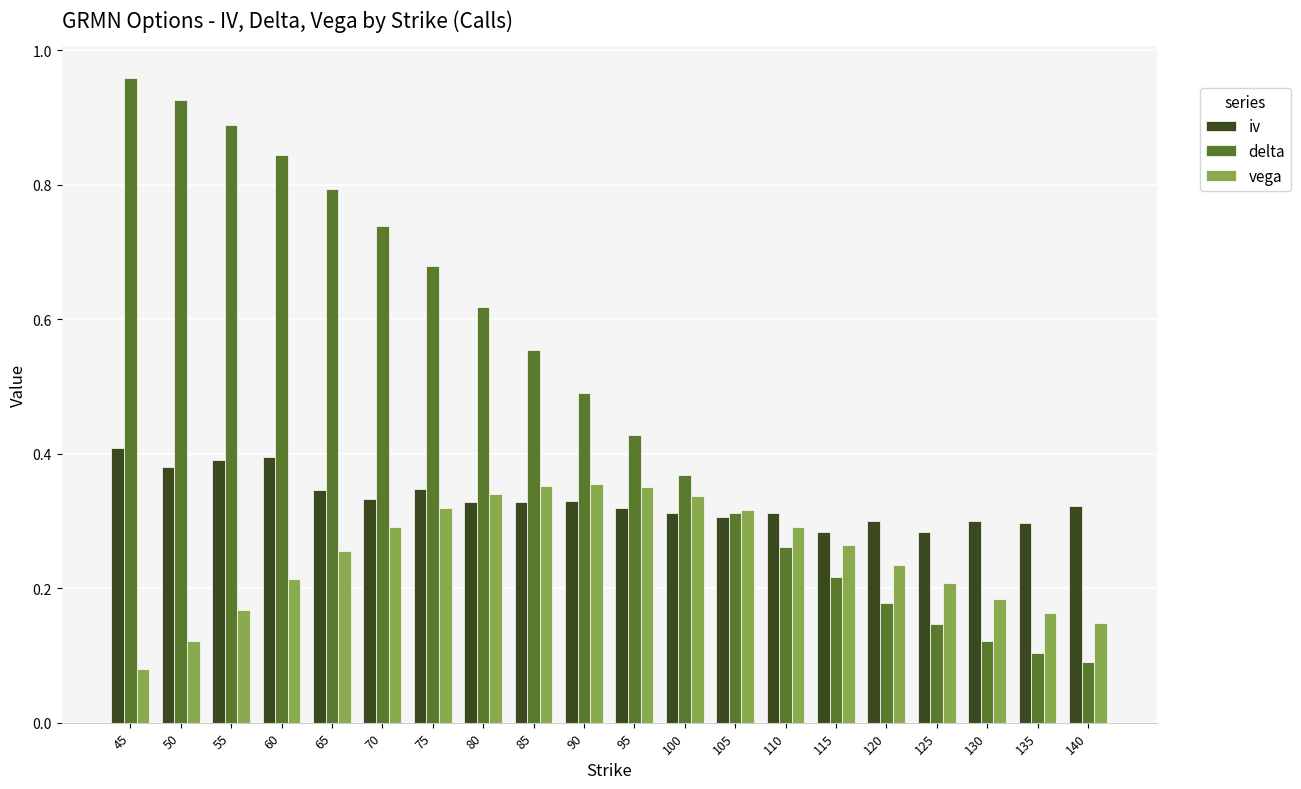

What is the sum of all delta values?

9.7